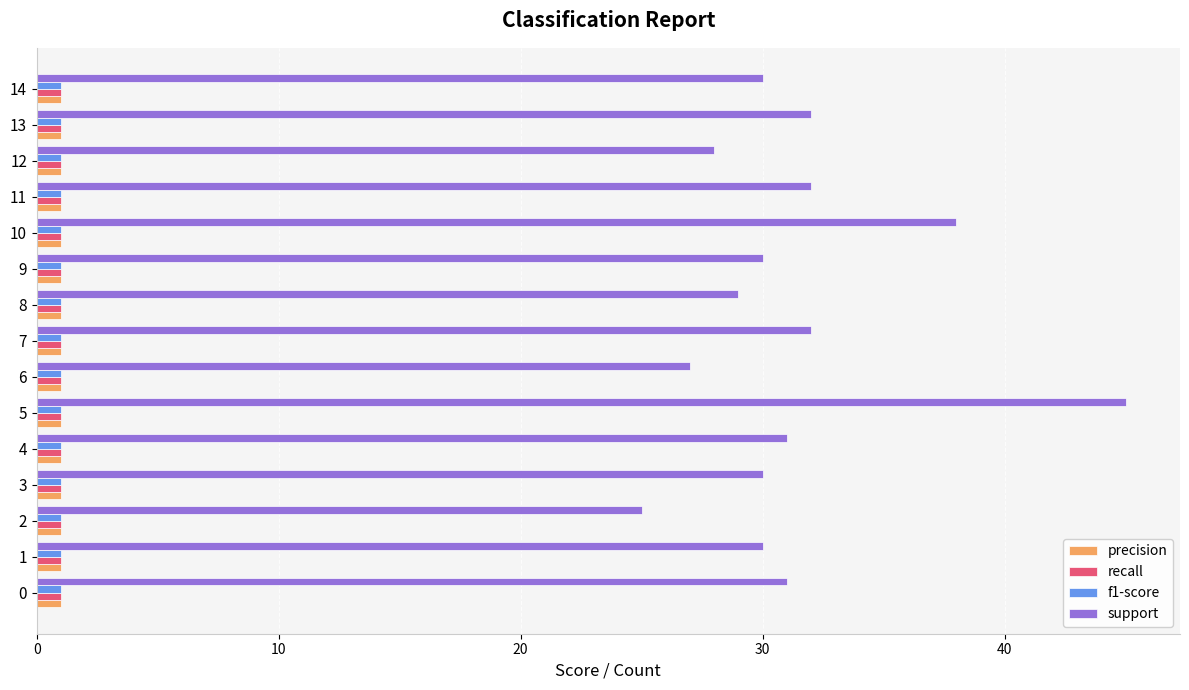

Is it true that support equals 51 at 11?

False